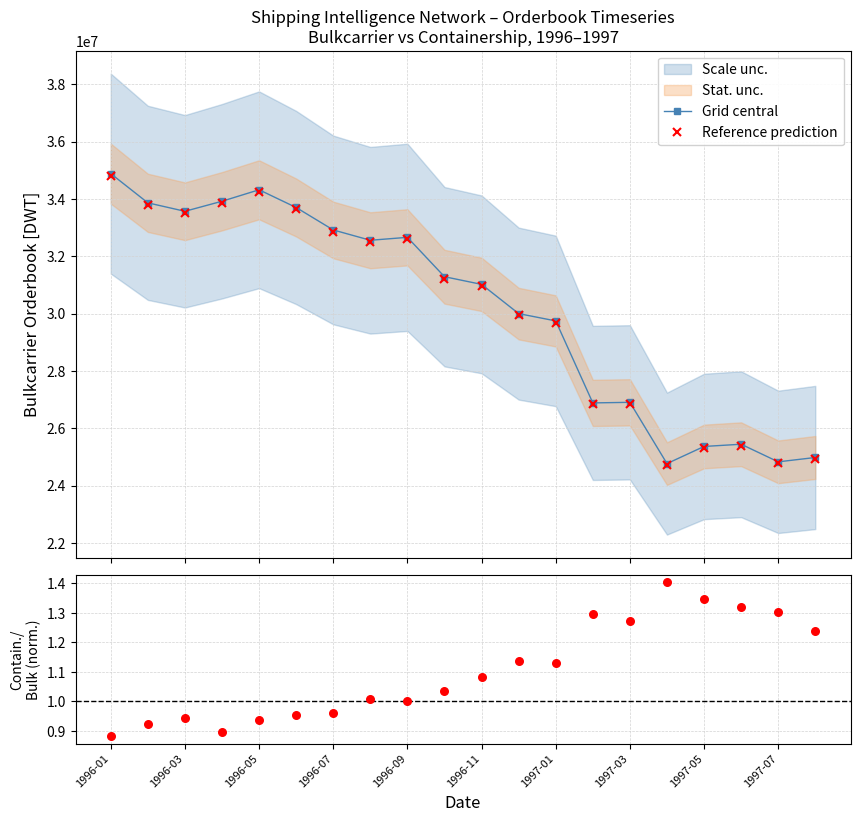

At which category is the sum across all series the highest?

1996-01